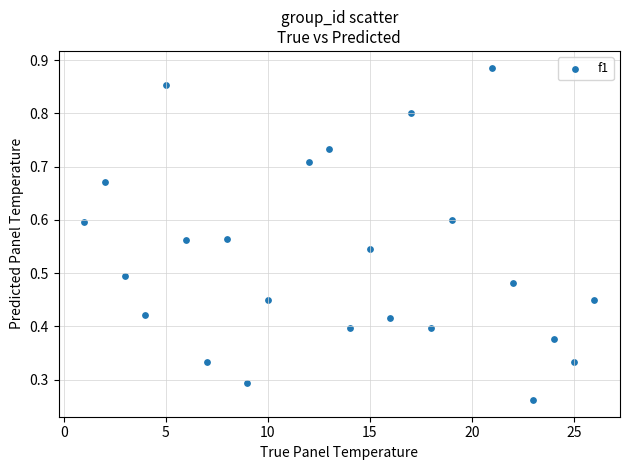

What is the range of X values (max minus min)?

25.0